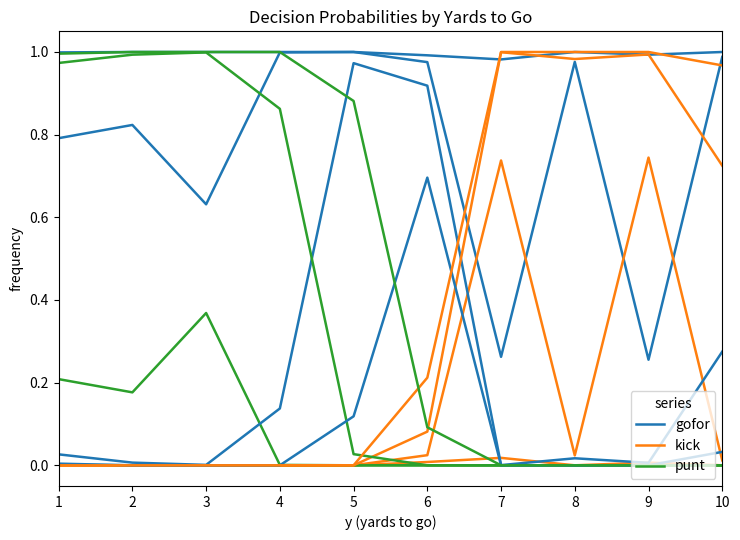

How many positive values does the punt series have?

1